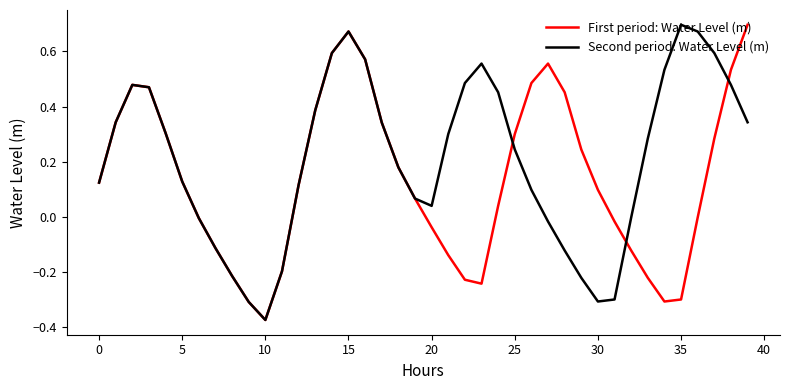

Which series has the largest total across all categories?

Second period: Water Level (m)